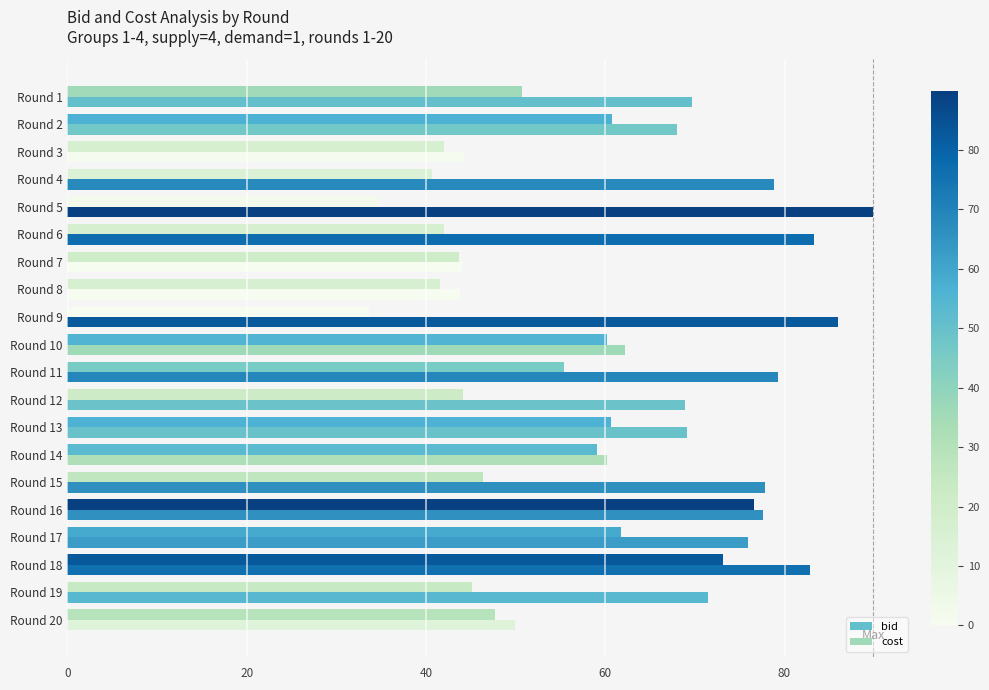

How many values in the bid series exceed 71?

10